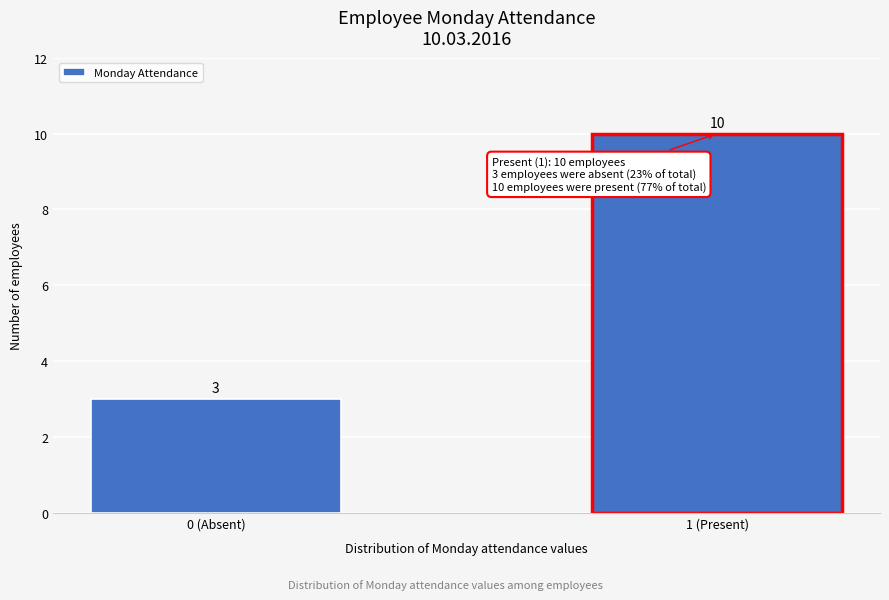

Reading left to right, extract all data points from this chart.

3	10